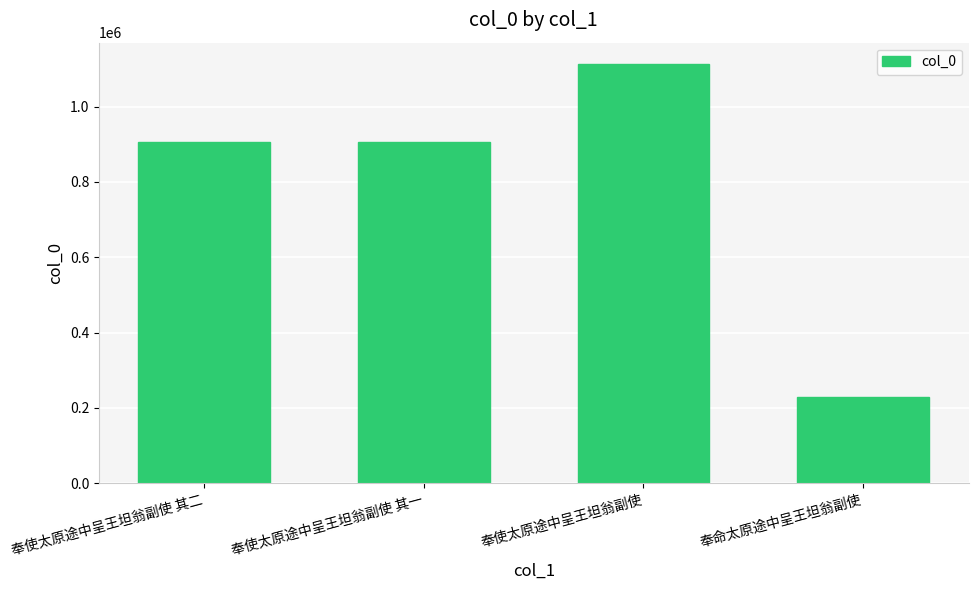

What value does the data have at 奉使太原途中呈王坦翁副使, to the nearest 100?

1114300